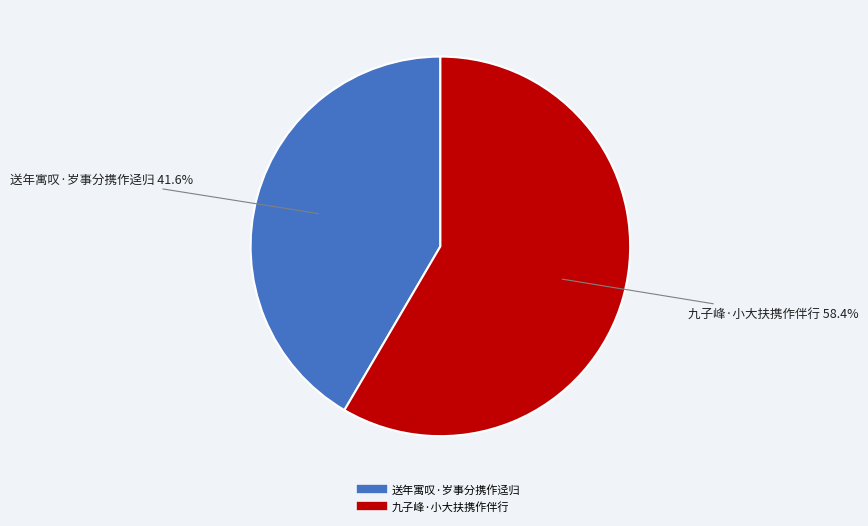

The 九子峰·小大扶携作伴行 slice represents 48% of the pie. True or false?

False